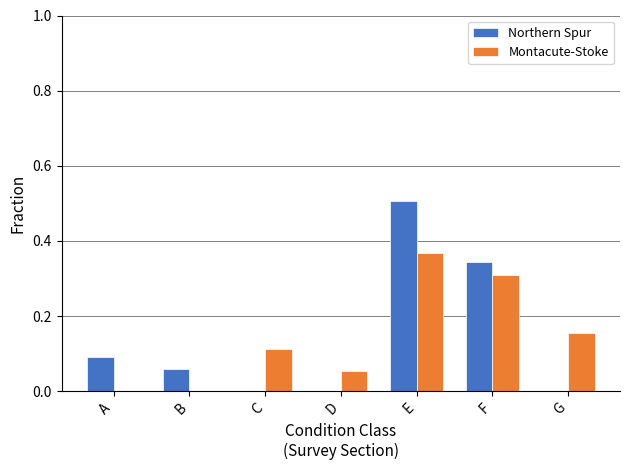

What is the sum of all Northern Spur values?

1.0